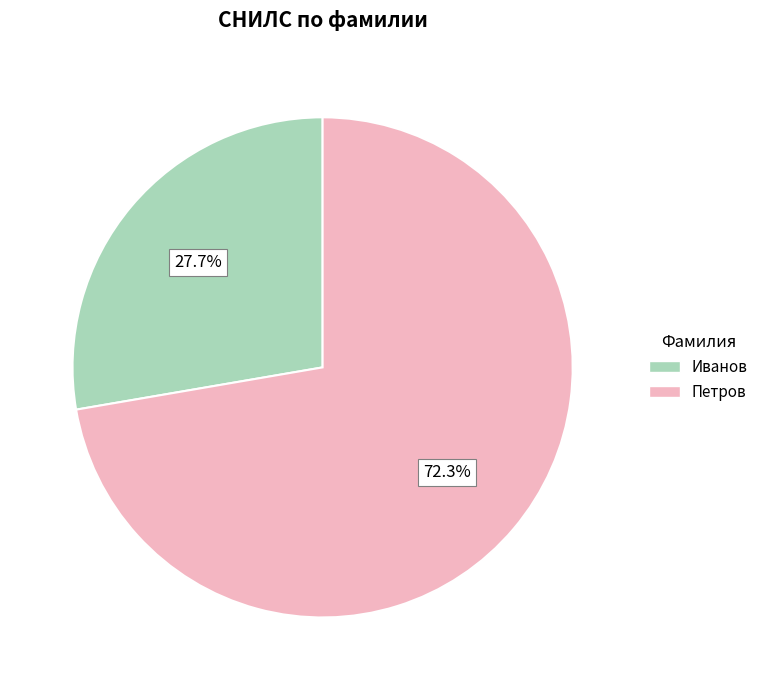

Count the number of slices in the pie.

2